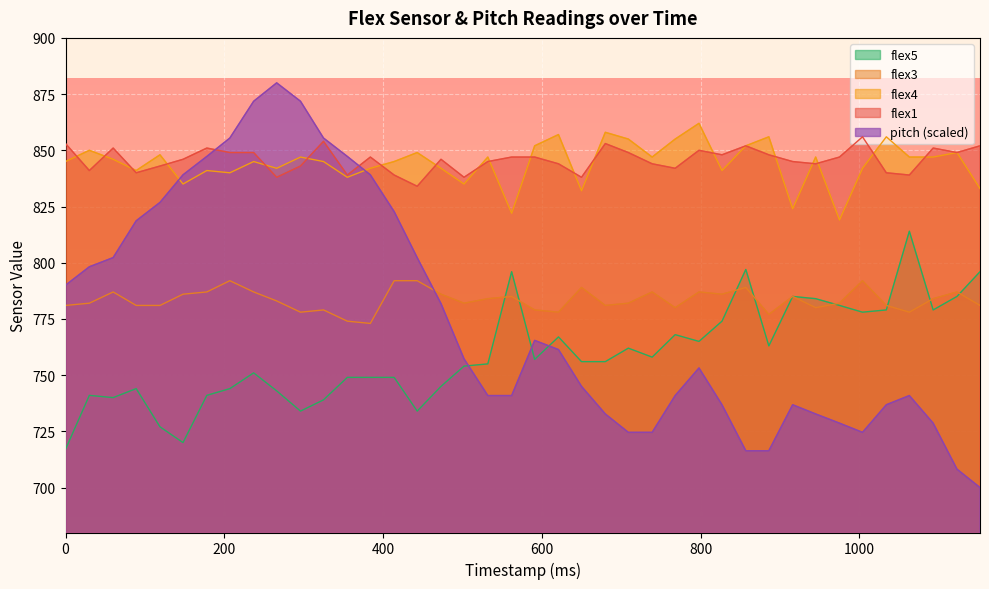

What is the difference between the maximum and minimum values in the pitch series?

180.0